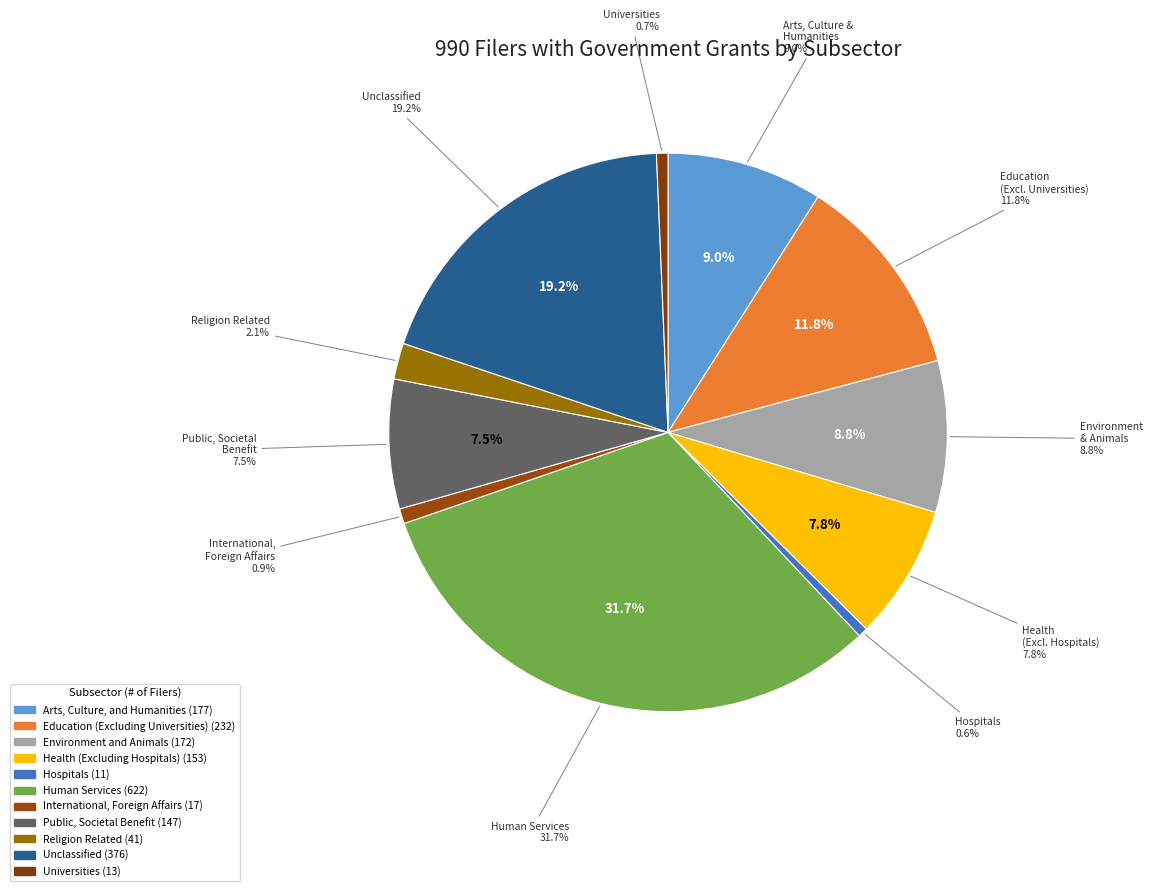

Which slice is the largest?

Human Services